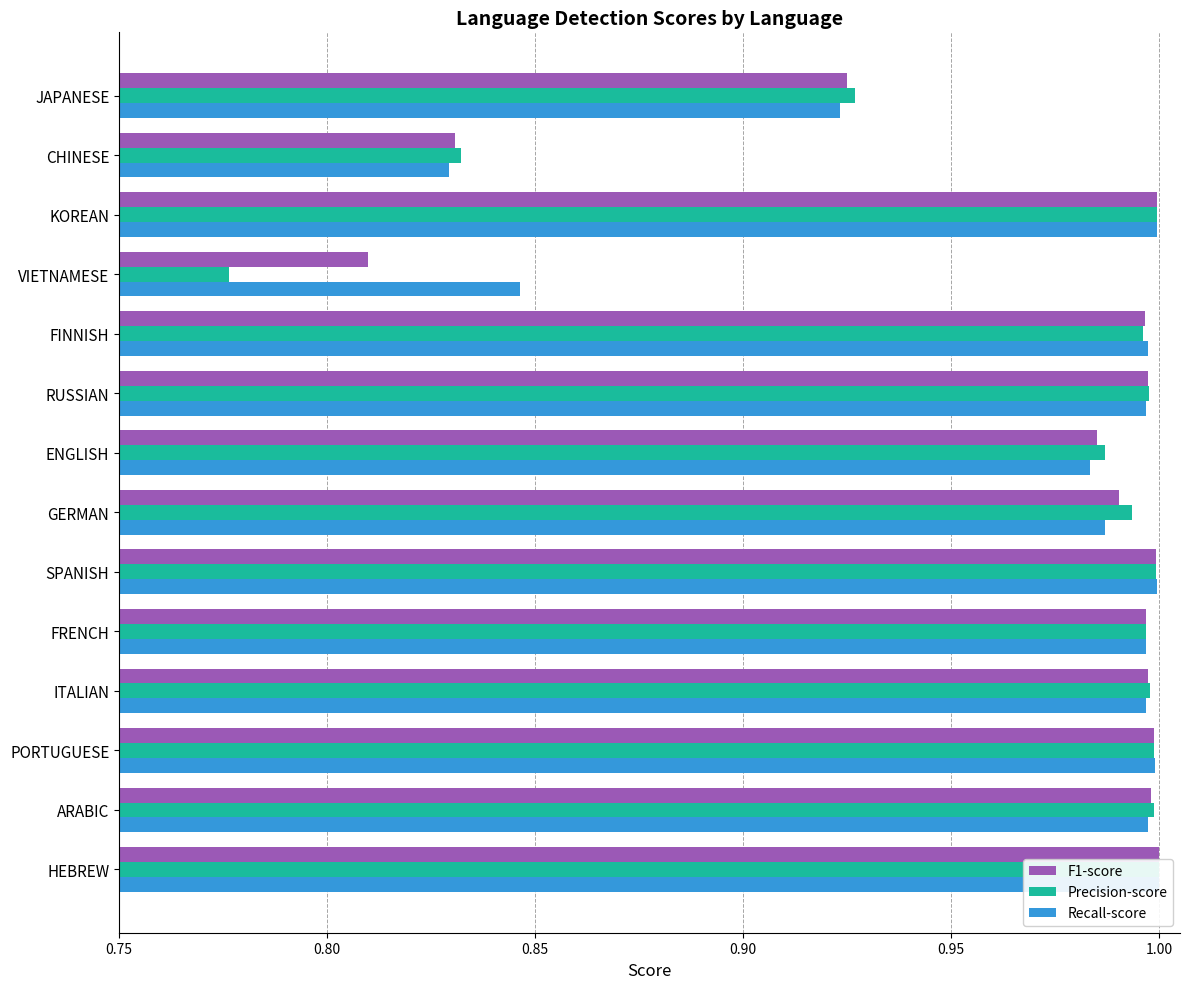

Reading left to right, what are all the values shown in this chart?

F1-score: 1.0	1.0	1.0	1.0	1.0	1.0	1.0	1.0	1.0	1.0	0.8	1.0	0.8	0.9
Precision-score: 1.0	1.0	1.0	1.0	1.0	1.0	1.0	1.0	1.0	1.0	0.8	1.0	0.8	0.9
Recall-score: 1.0	1.0	1.0	1.0	1.0	1.0	1.0	1.0	1.0	1.0	0.8	1.0	0.8	0.9